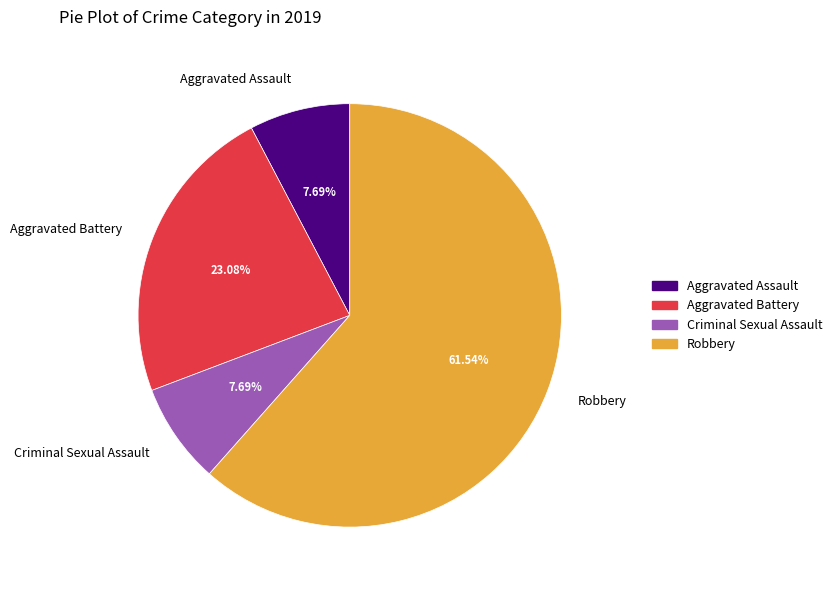

Which slice is the largest?

Robbery